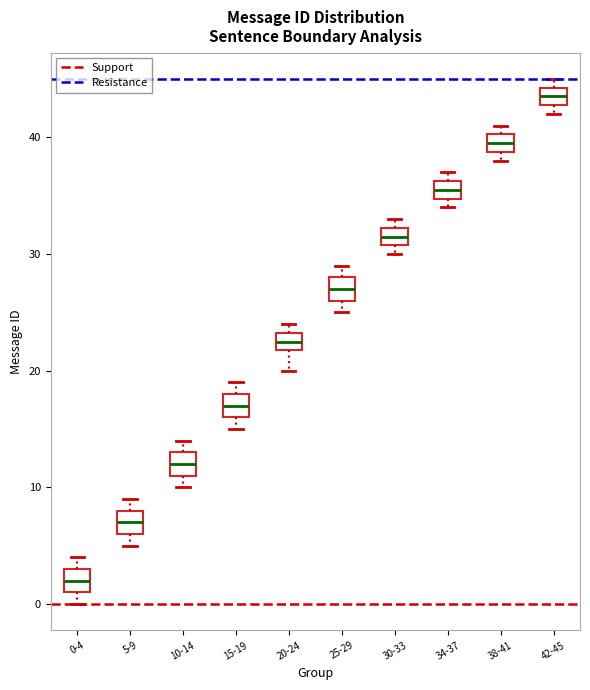

Which box's median line is the highest?

42-45